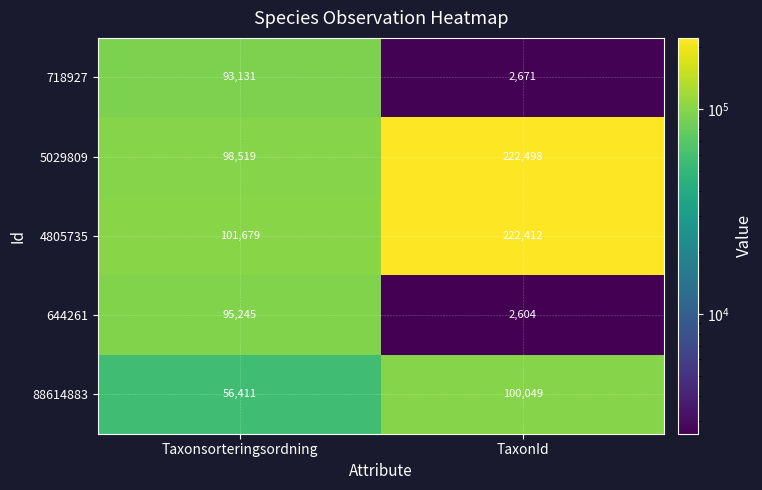

Read the 718927 value at Taxonsorteringsordning.

93131